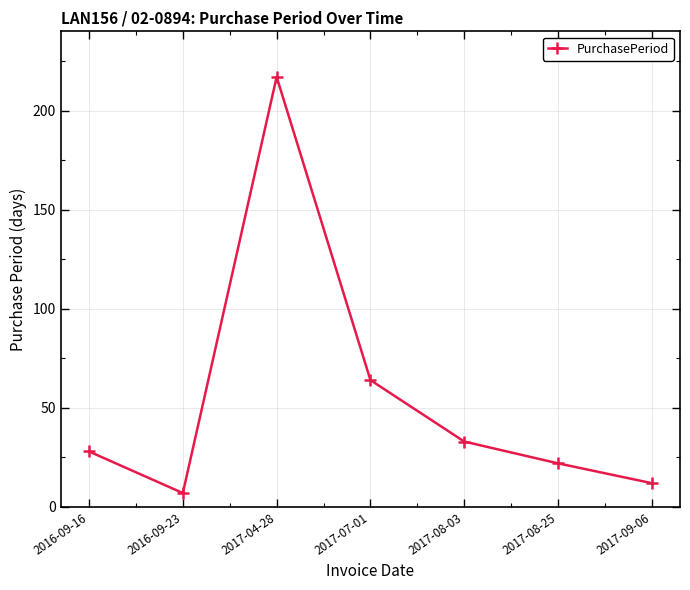

Which category has the highest value across all series?

2017-04-28